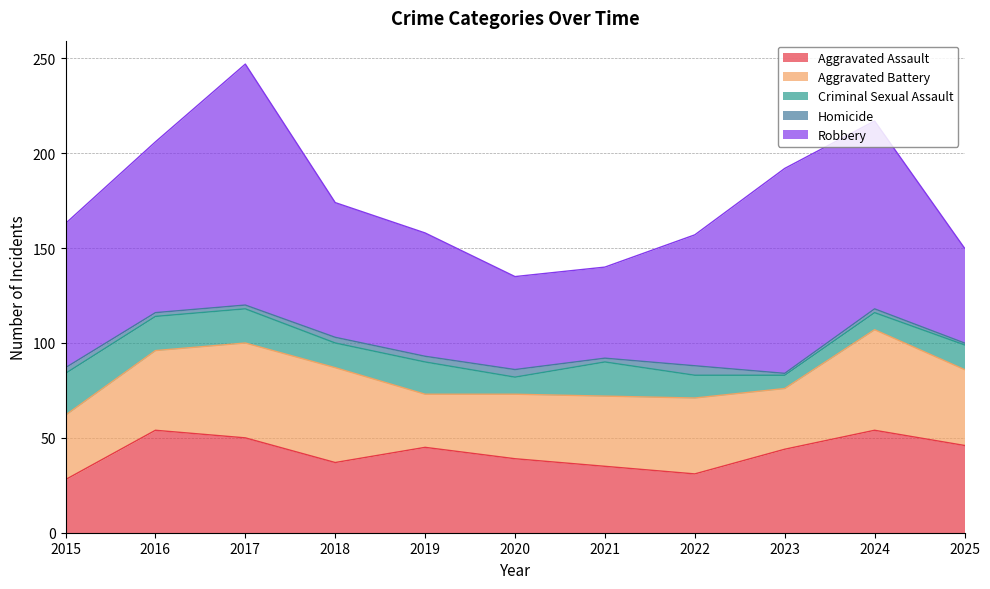

The value of Aggravated Assault at 2017 is 25. True or false?

False